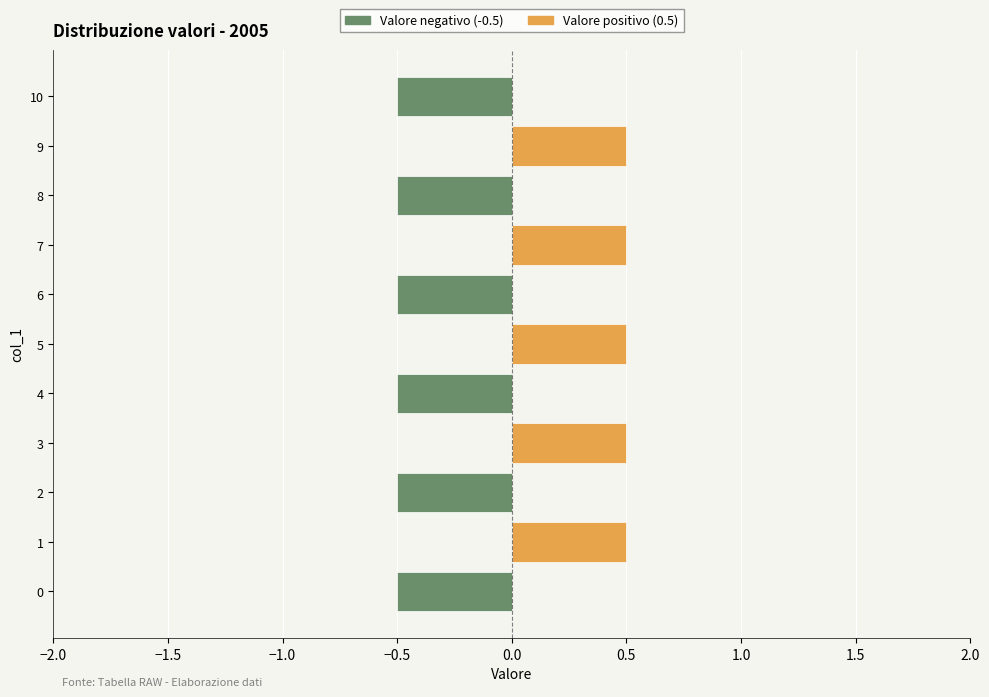

Count the values in the range 0 to 1.

5